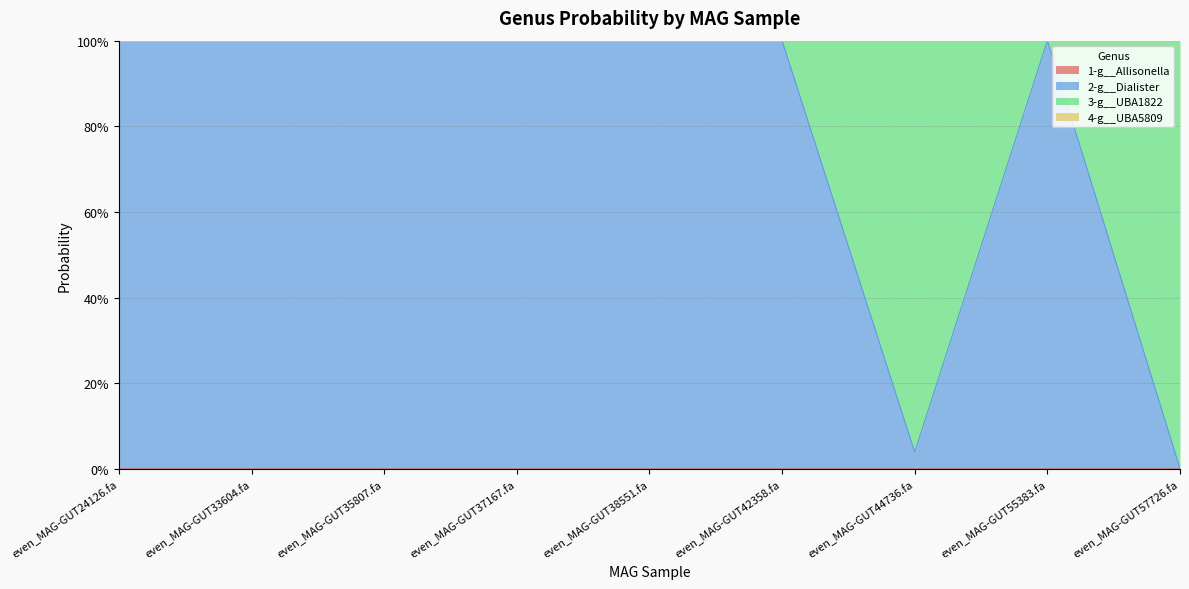

At how many categories does at least one series exceed 0?

9